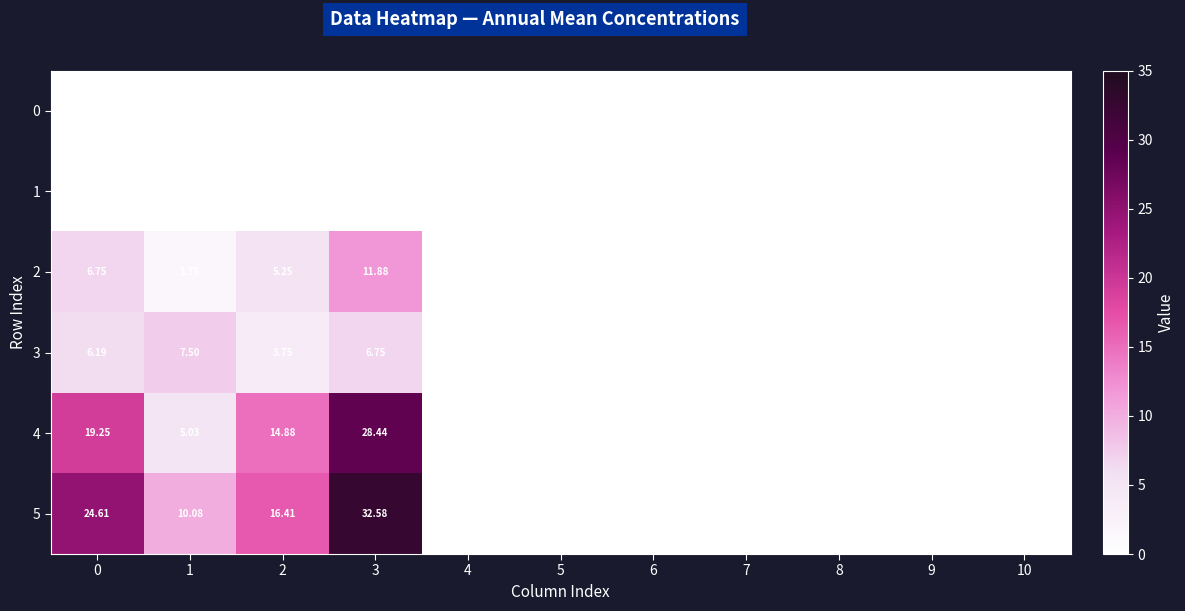

Between 10 and 3, which is larger?

10